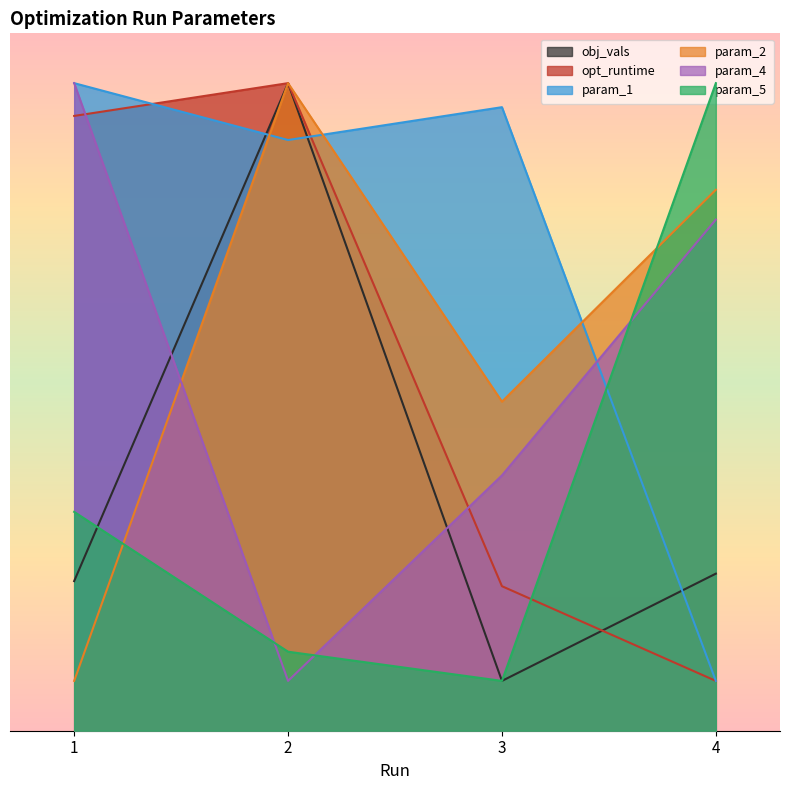

What is the difference between the highest and lowest values at 4?

600.0